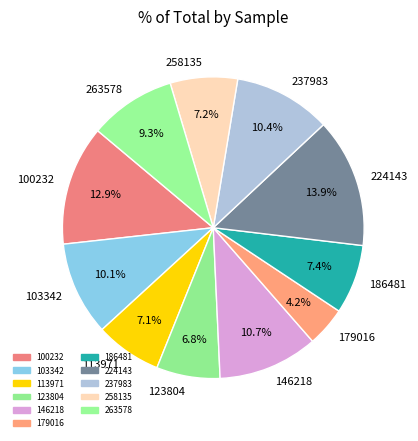

Which category has the biggest portion of the pie?

224143